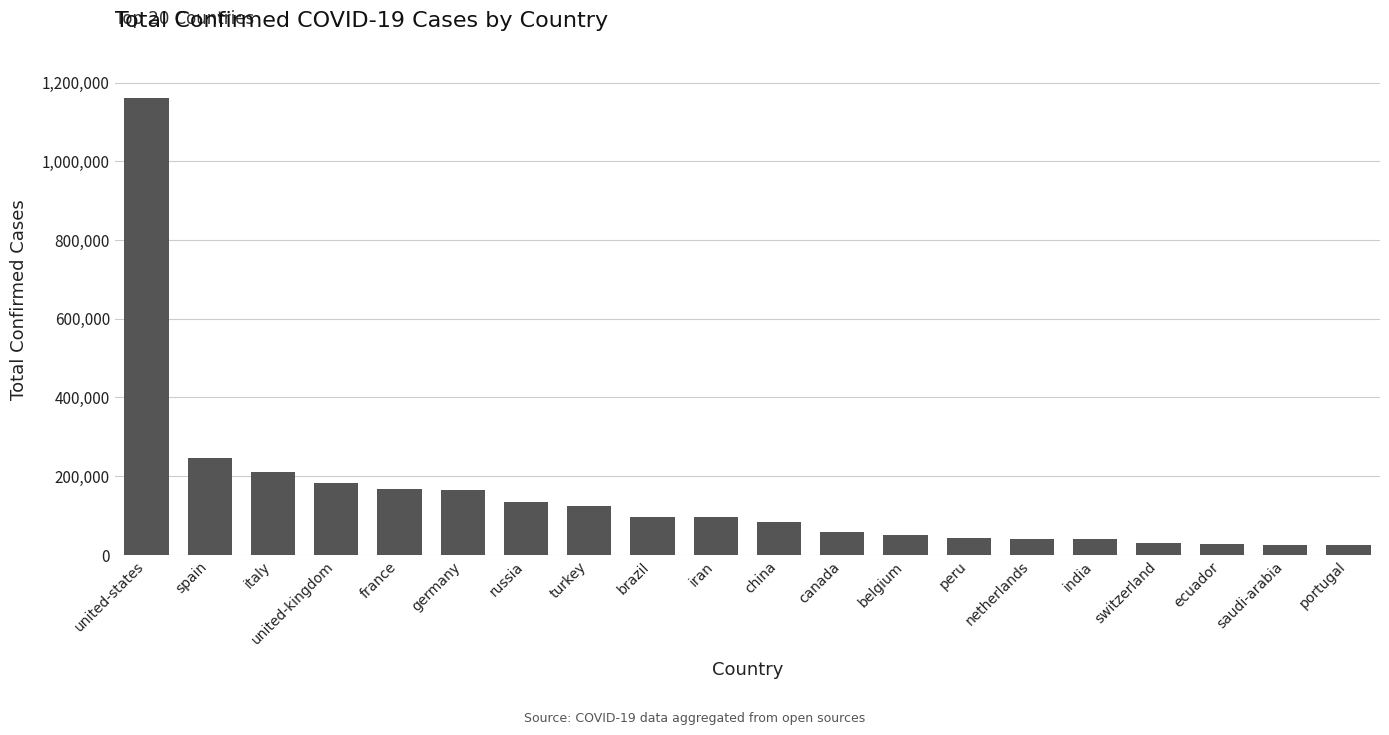

How many values are below 96448?

10